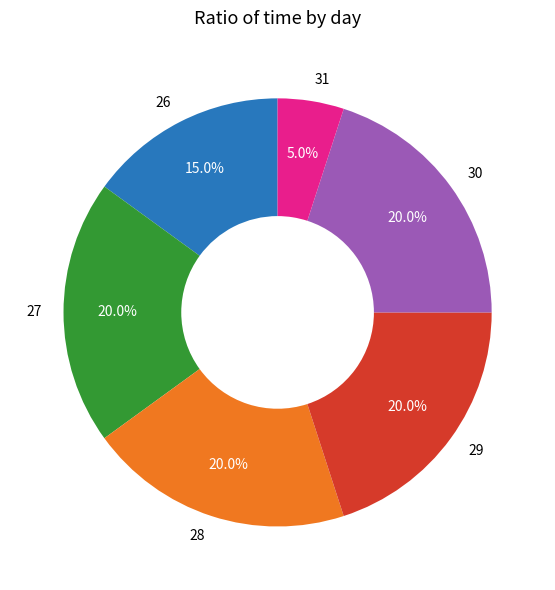

Is 28 the majority of the pie?

No